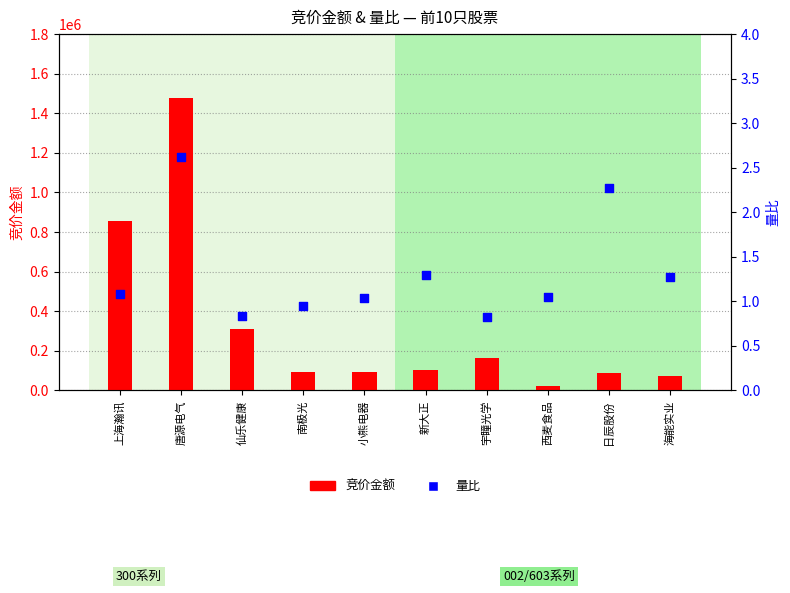

Is the value of 量比 at 宇瞳光学 greater than the value of 竞价金额 at 仙乐健康?

No